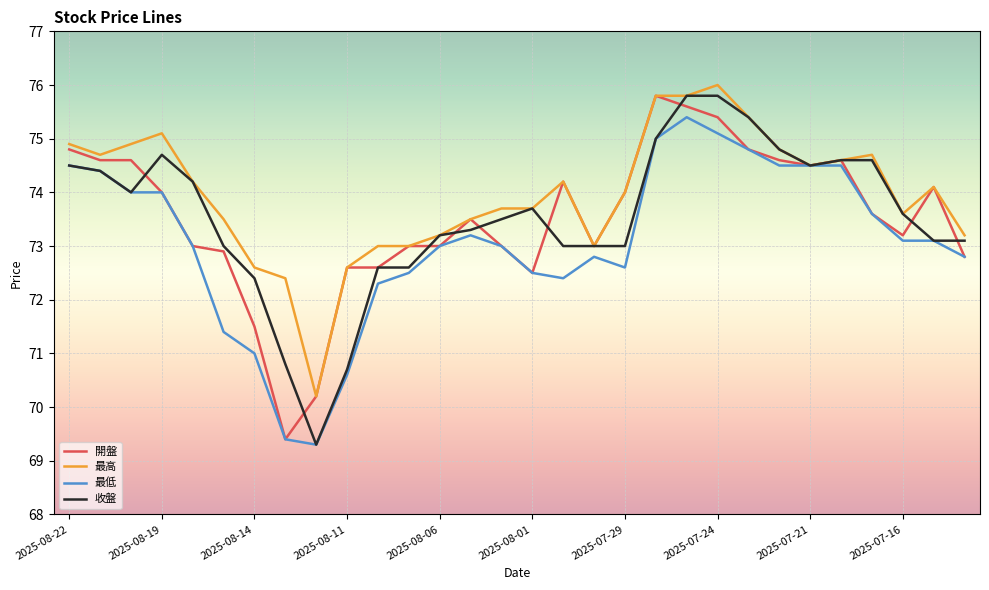

Which series has the largest total across all categories?

最高